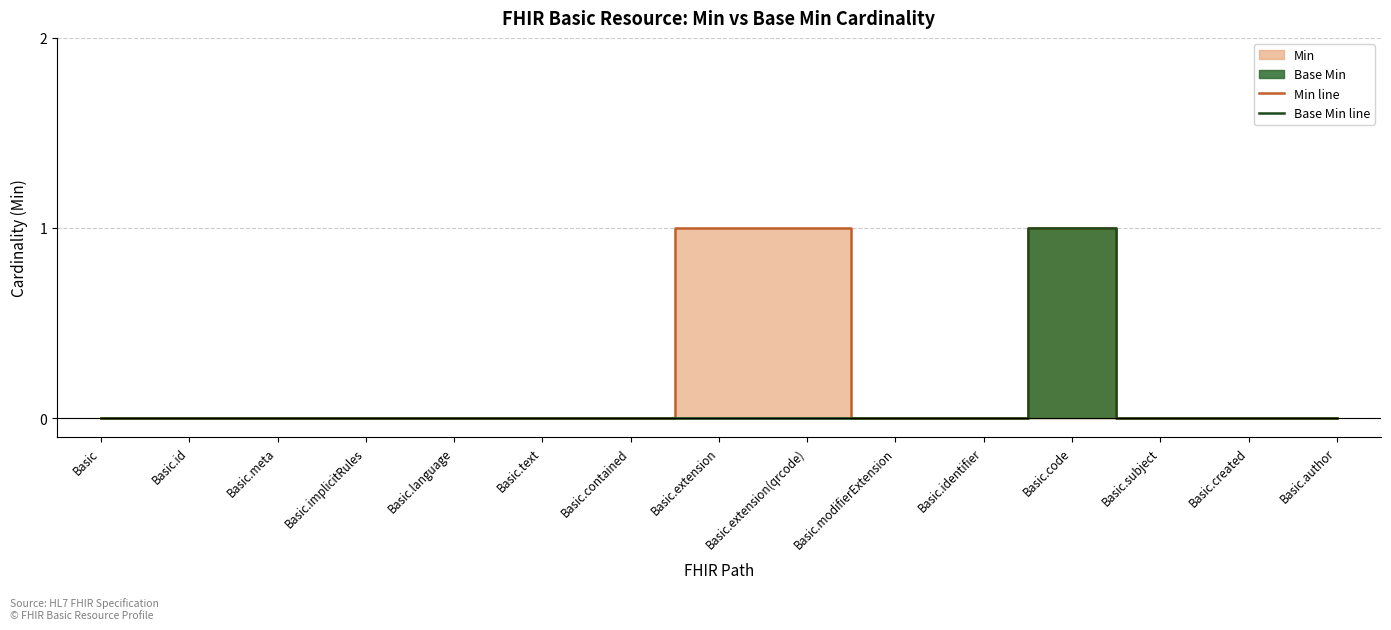

The Min line series shows 0 at Basic.text. True or false?

True